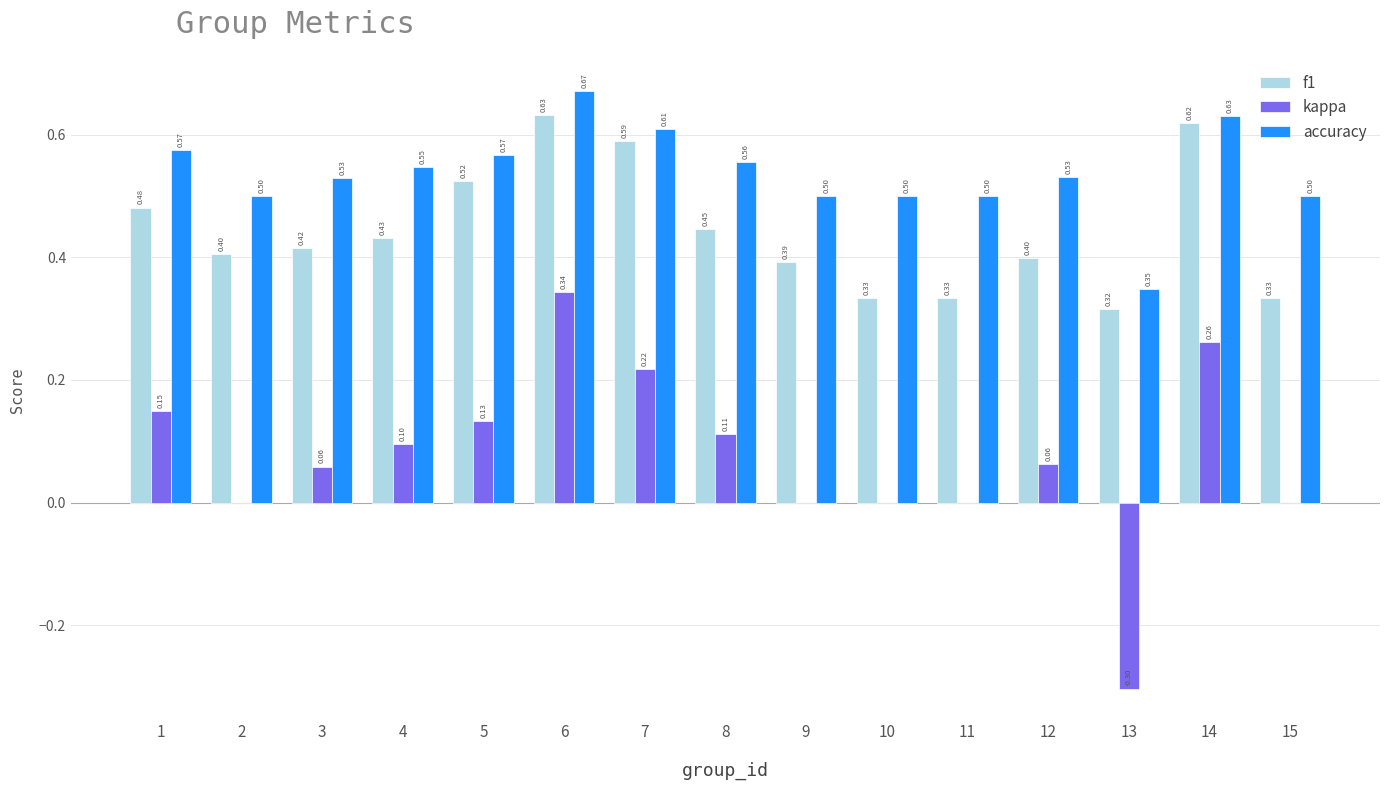

At which category is the sum across all series the highest?

6